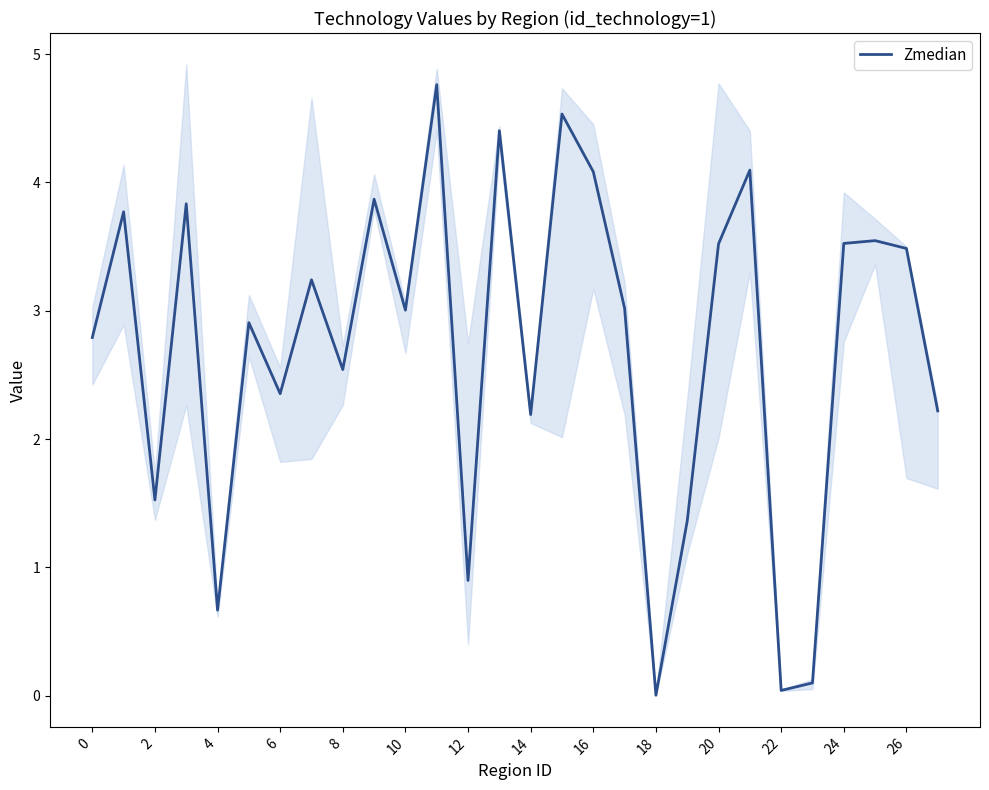

Between 15 and 26, which is larger?

15